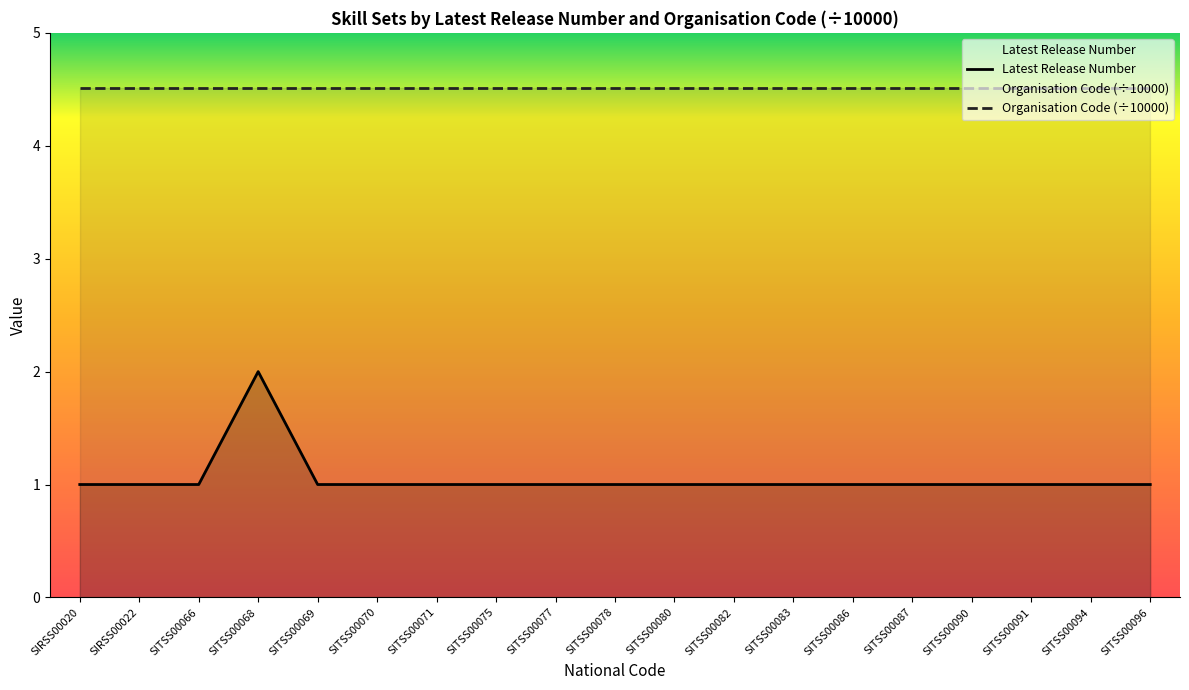

At which category does the data reach its first local peak?

SITSS00068